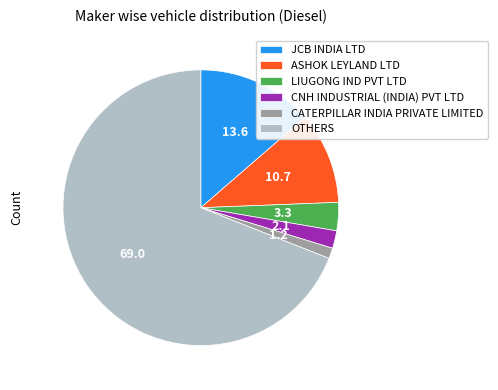

Which category has the biggest portion of the pie?

OTHERS